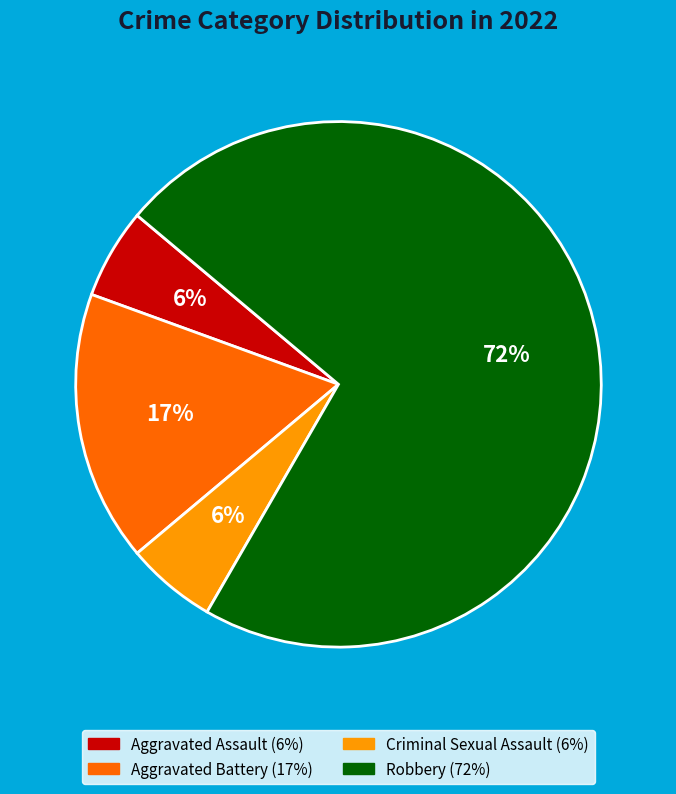

True or false: Criminal Sexual Assault accounts for 6% of the total.

True